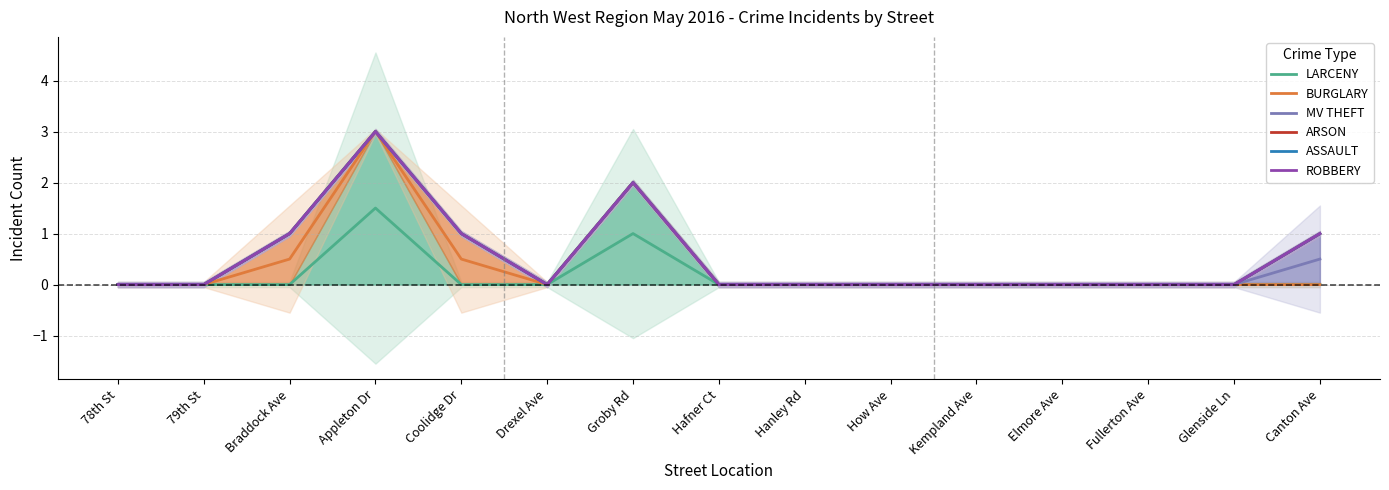

True or false: ASSAULT has more than 0 interior local peaks.

True